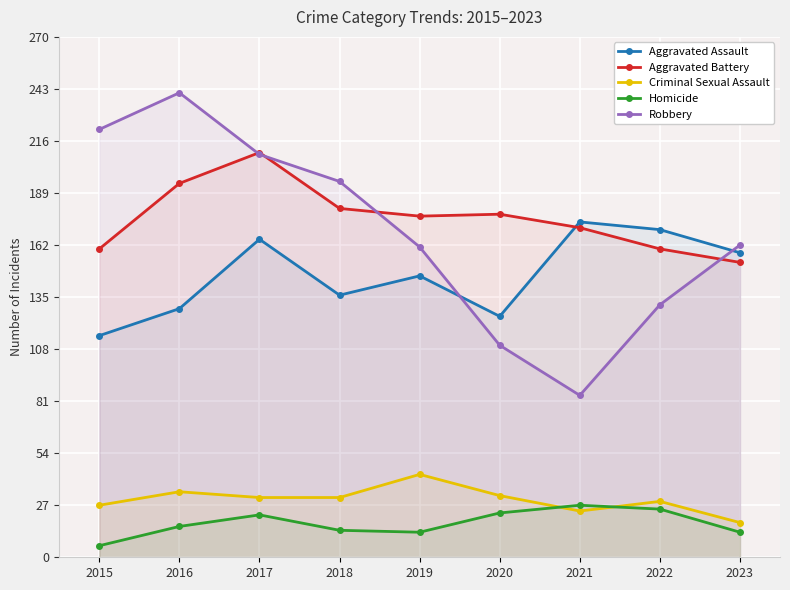

True or false: Aggravated Battery has a value of 210 at 2017.

True